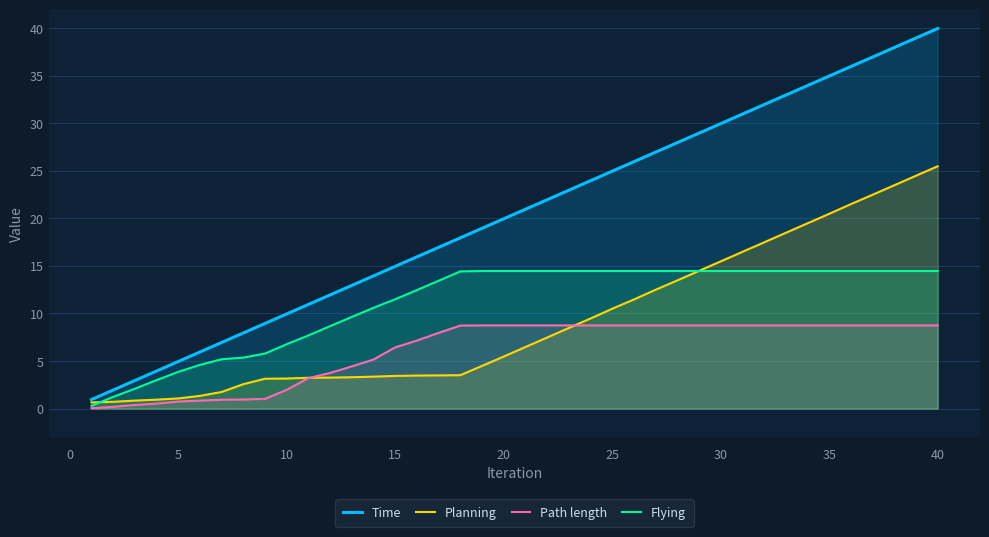

At which category does the chart reach its peak across all series?

40